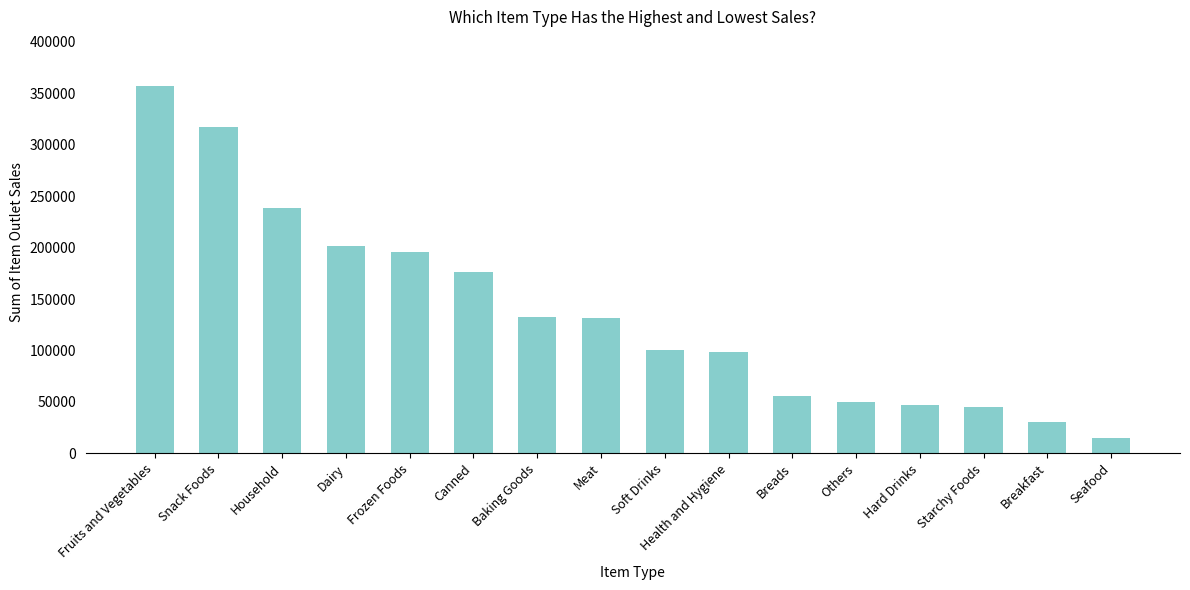

How many bars are there in total?

16